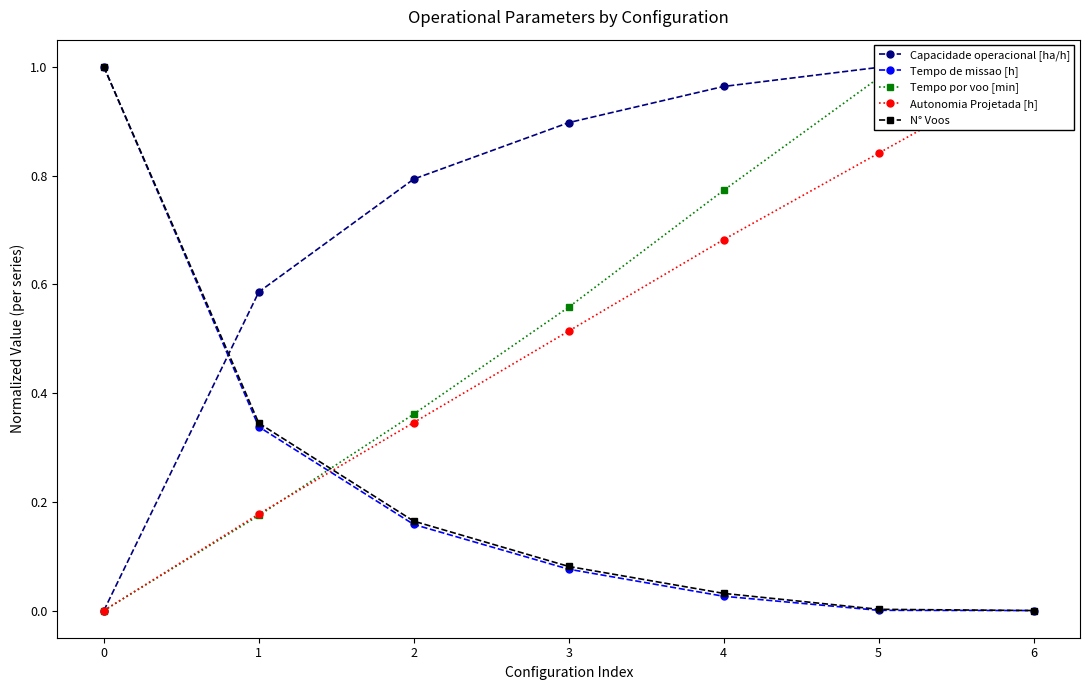

Which has a higher value, 2 or 3?

3